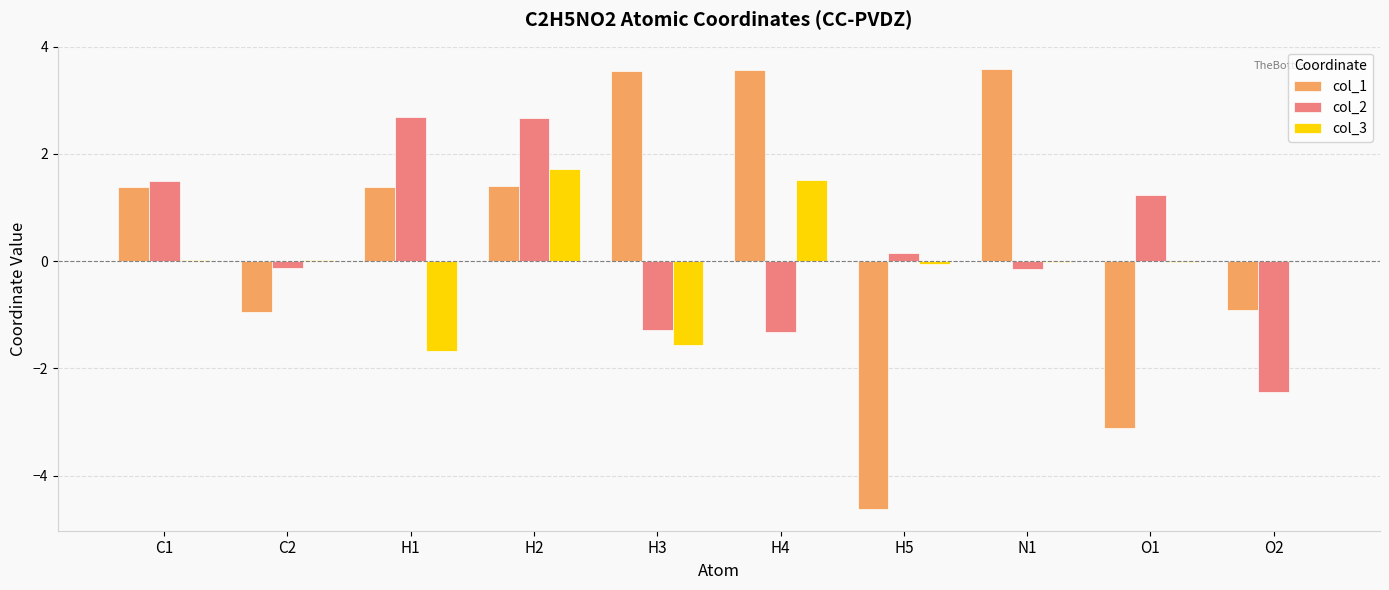

What is the sum of all col_1 values?

5.3